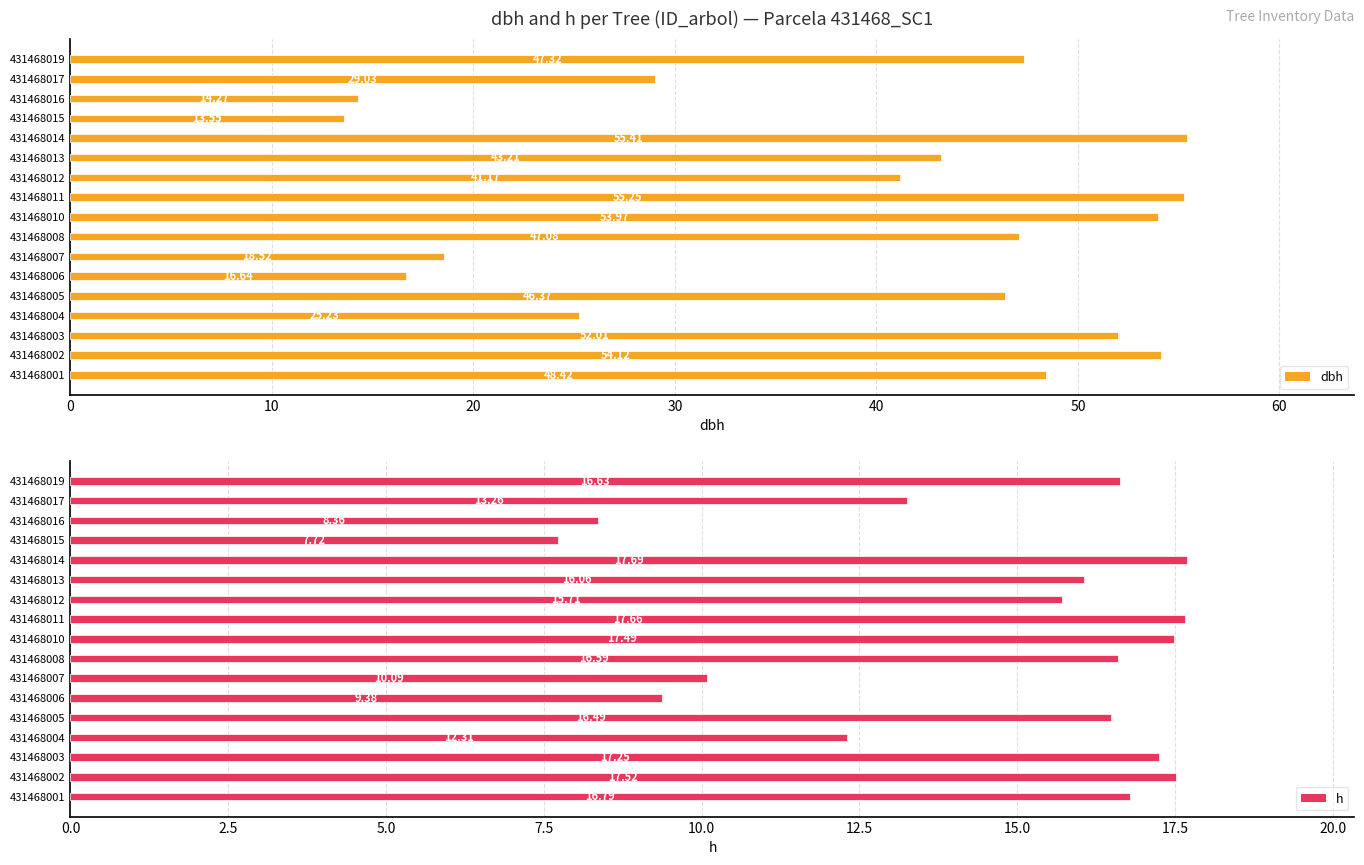

How many data points in dbh are less than 46?

8